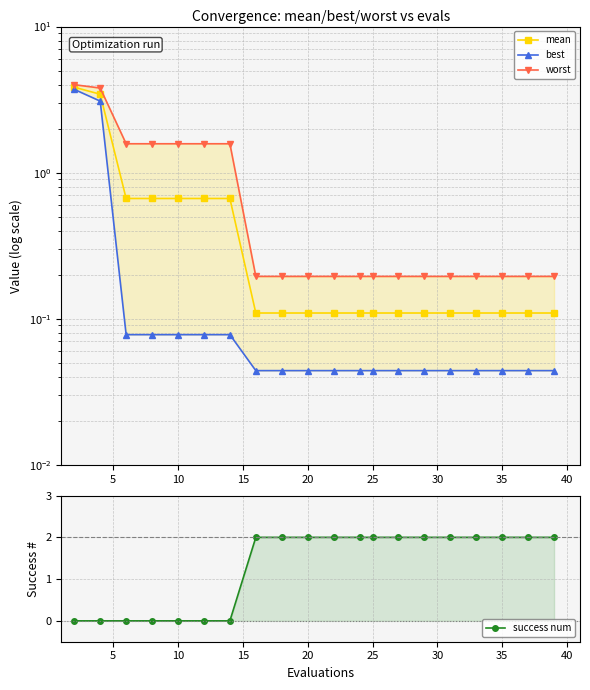

True or false: best and worst intersect in this chart.

False